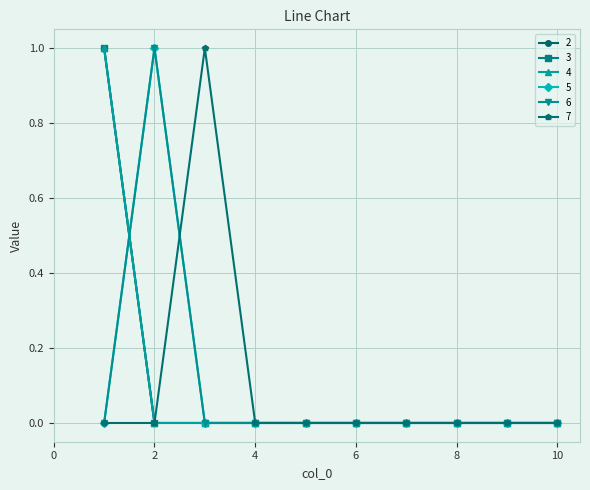

Reading left to right, extract all data points from this chart.

2: 1=1	2=0	3=0	4=0	5=0	6=0	7=0	8=0	9=0	10=0
3: 1=1	2=0	3=0	4=0	5=0	6=0	7=0	8=0	9=0	10=0
4: 1=1	2=0	3=0	4=0	5=0	6=0	7=0	8=0	9=0	10=0
5: 1=0	2=1	3=0	4=0	5=0	6=0	7=0	8=0	9=0	10=0
6: 1=0	2=1	3=0	4=0	5=0	6=0	7=0	8=0	9=0	10=0
7: 1=0	2=0	3=1	4=0	5=0	6=0	7=0	8=0	9=0	10=0